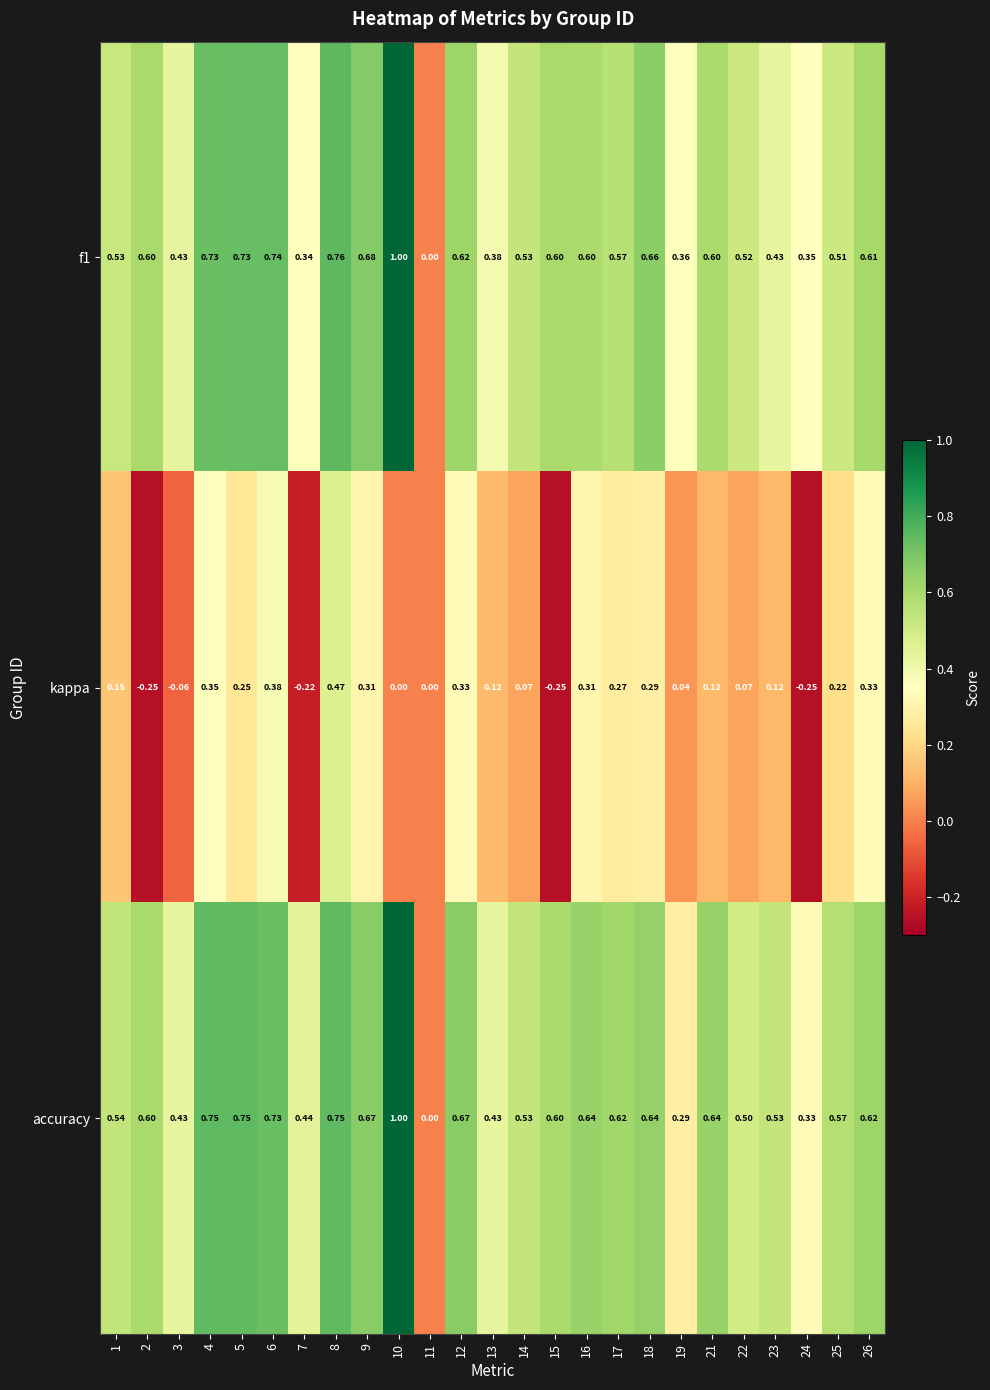

At 21, list the series in order from largest to smallest.

accuracy, f1, kappa